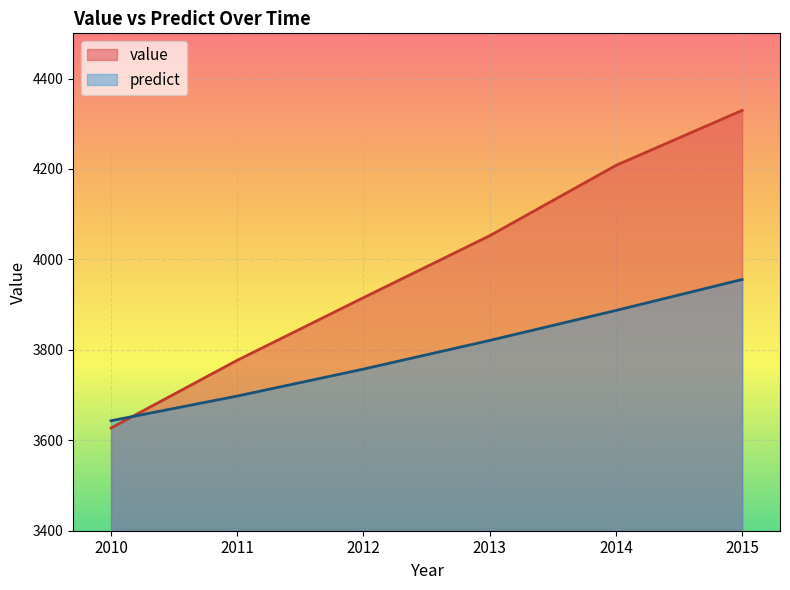

Where does the predict series first go above 3820?

2013